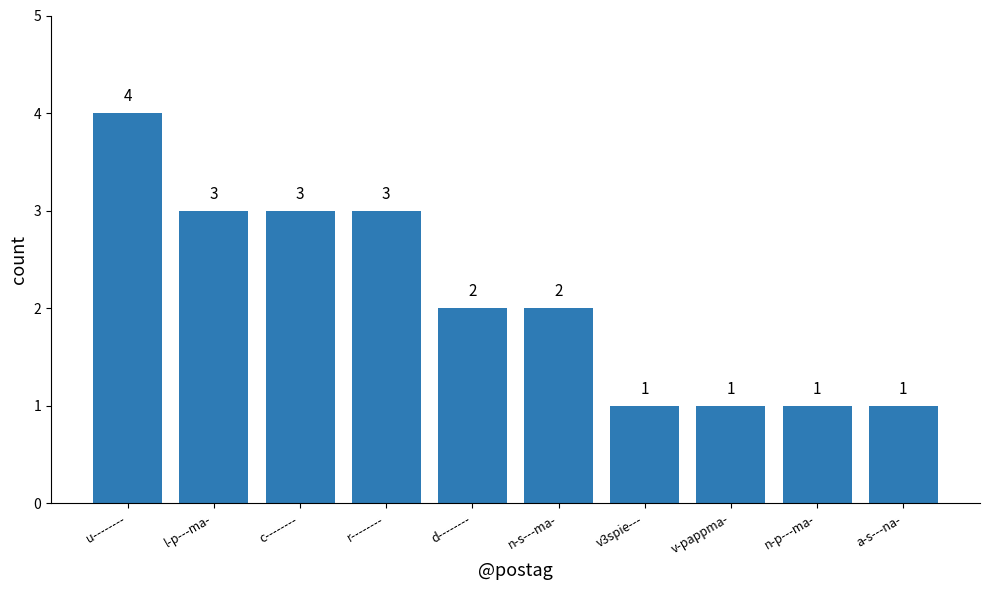

Which has a higher value, a-s---na- or r--------?

r--------